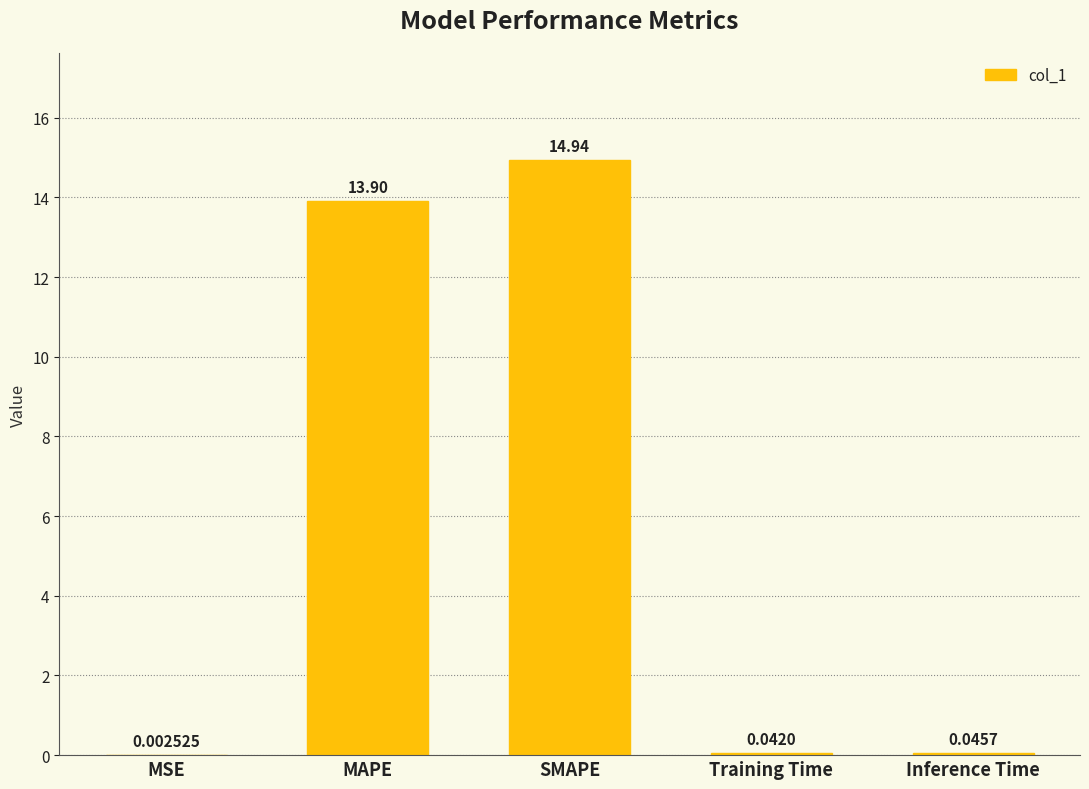

Does the chart contain stacked bars?

No